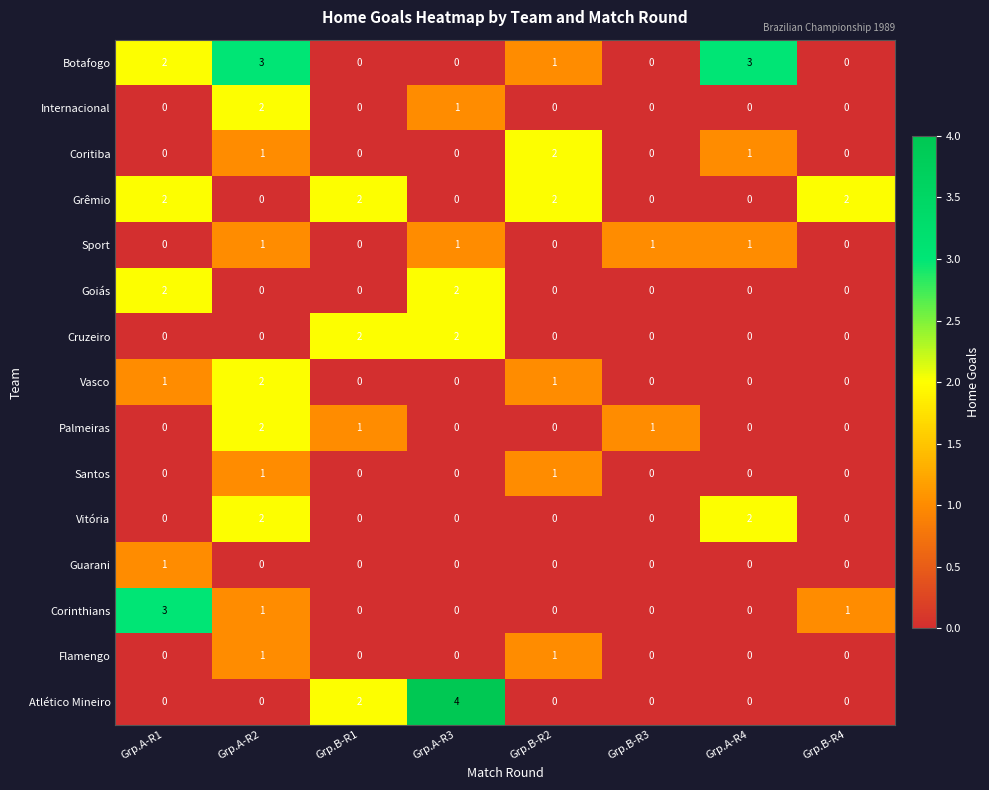

Which series has the widest spread of values?

Atlético Mineiro